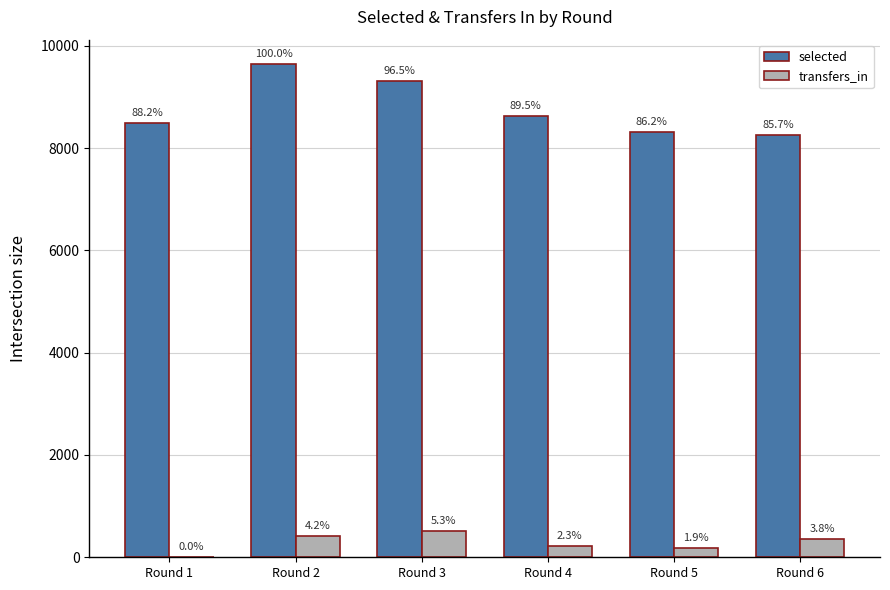

Are the bars grouped side by side (vs. stacked)?

Yes